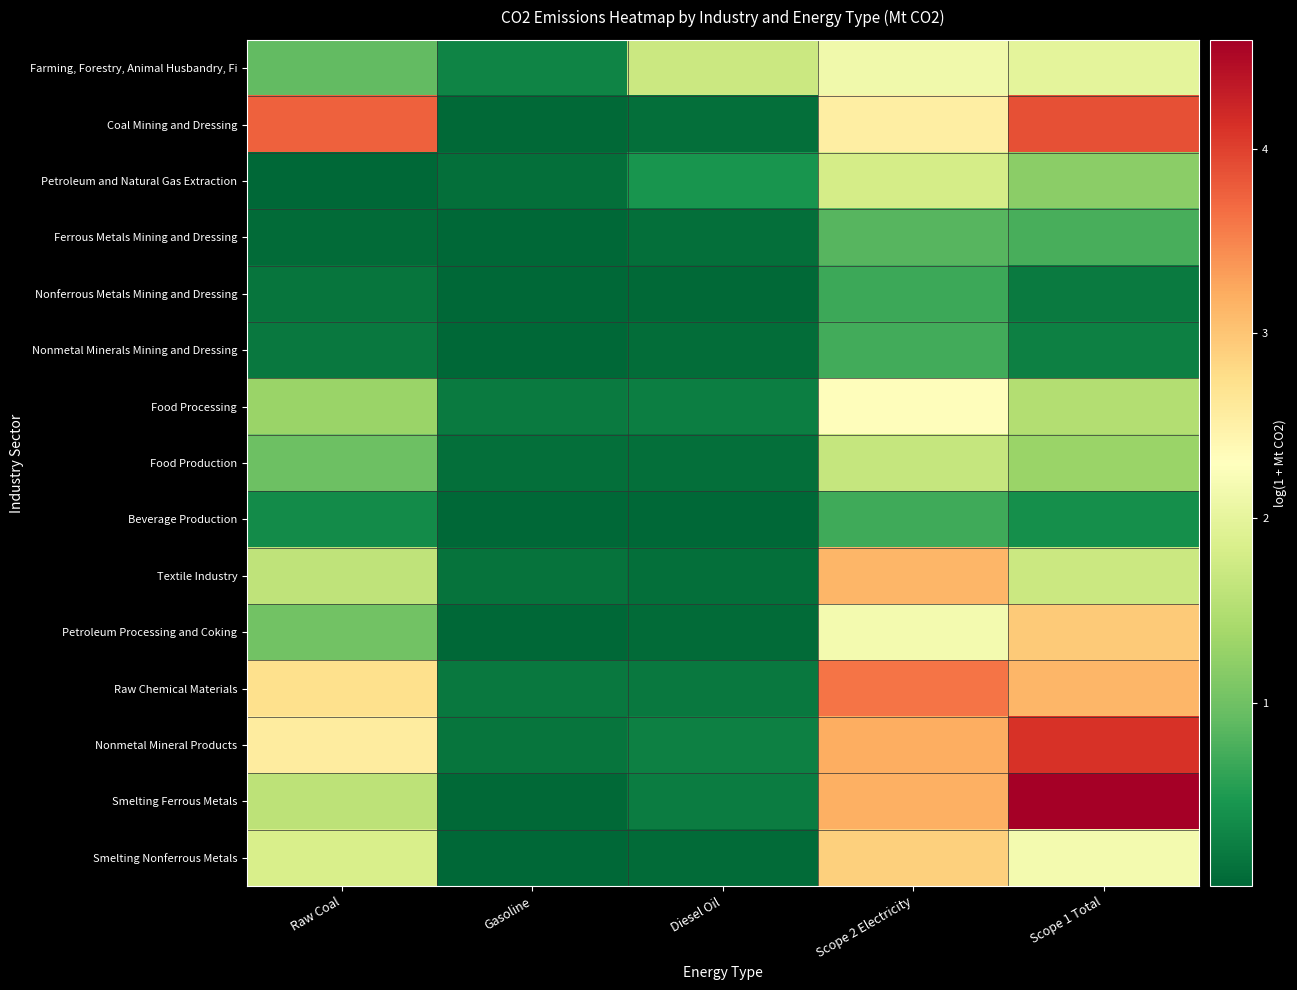

Reading right to left, transcribe all the data shown in this chart.

Farming, Forestry, Animal Husbandry, Fi: Scope 1 Total=2.0	Scope 2 Electricity=2.1	Diesel Oil=1.7	Gasoline=0.3	Raw Coal=0.9
Coal Mining and Dressing: Scope 1 Total=3.9	Scope 2 Electricity=2.5	Diesel Oil=0.1	Gasoline=0.0	Raw Coal=3.8
Petroleum and Natural Gas Extraction: Scope 1 Total=1.2	Scope 2 Electricity=1.8	Diesel Oil=0.4	Gasoline=0.1	Raw Coal=0.0
Ferrous Metals Mining and Dressing: Scope 1 Total=0.7	Scope 2 Electricity=0.8	Diesel Oil=0.1	Gasoline=0.0	Raw Coal=0.1
Nonferrous Metals Mining and Dressing: Scope 1 Total=0.2	Scope 2 Electricity=0.7	Diesel Oil=0.0	Gasoline=0.0	Raw Coal=0.1
Nonmetal Minerals Mining and Dressing: Scope 1 Total=0.2	Scope 2 Electricity=0.7	Diesel Oil=0.1	Gasoline=0.0	Raw Coal=0.2
Food Processing: Scope 1 Total=1.5	Scope 2 Electricity=2.3	Diesel Oil=0.2	Gasoline=0.2	Raw Coal=1.3
Food Production: Scope 1 Total=1.3	Scope 2 Electricity=1.7	Diesel Oil=0.1	Gasoline=0.1	Raw Coal=1.0
Beverage Production: Scope 1 Total=0.4	Scope 2 Electricity=0.7	Diesel Oil=0.0	Gasoline=0.0	Raw Coal=0.3
Textile Industry: Scope 1 Total=1.7	Scope 2 Electricity=3.1	Diesel Oil=0.1	Gasoline=0.1	Raw Coal=1.6
Petroleum Processing and Coking: Scope 1 Total=2.9	Scope 2 Electricity=2.2	Diesel Oil=0.0	Gasoline=0.0	Raw Coal=1.0
Raw Chemical Materials: Scope 1 Total=3.1	Scope 2 Electricity=3.6	Diesel Oil=0.2	Gasoline=0.2	Raw Coal=2.7
Nonmetal Mineral Products: Scope 1 Total=4.1	Scope 2 Electricity=3.2	Diesel Oil=0.3	Gasoline=0.1	Raw Coal=2.6
Smelting Ferrous Metals: Scope 1 Total=4.6	Scope 2 Electricity=3.2	Diesel Oil=0.2	Gasoline=0.0	Raw Coal=1.6
Smelting Nonferrous Metals: Scope 1 Total=2.2	Scope 2 Electricity=2.9	Diesel Oil=0.1	Gasoline=0.0	Raw Coal=1.8